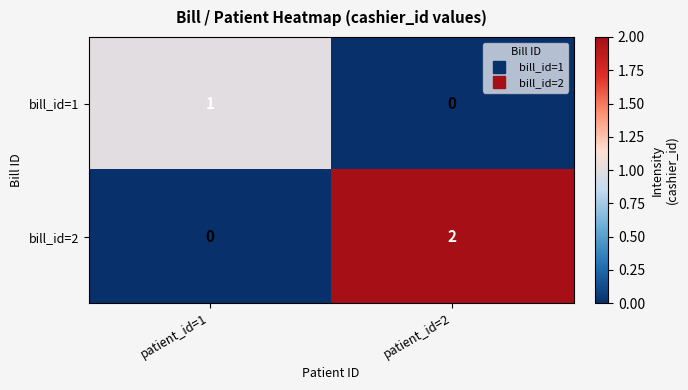

List the series in order of their overall mean, lowest first.

bill_id=1, bill_id=2